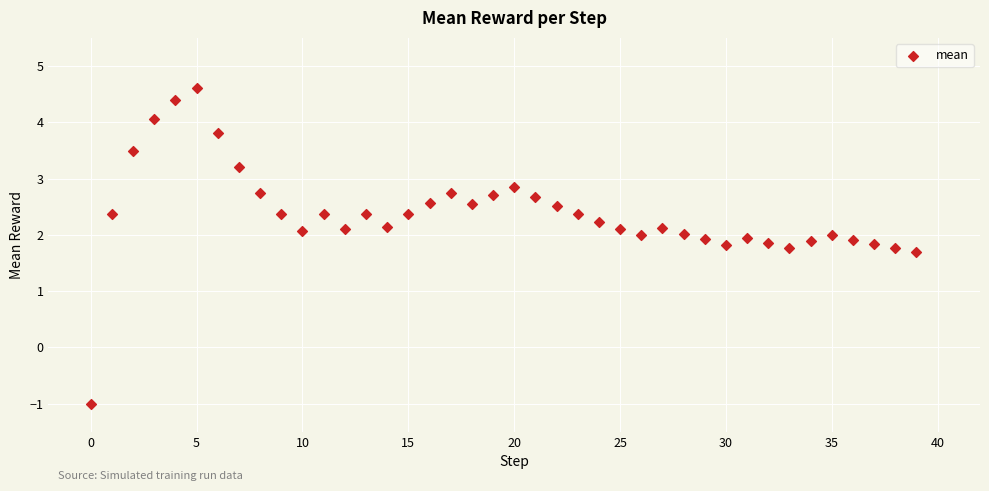

What is the range of Y values (max minus min)?

5.6